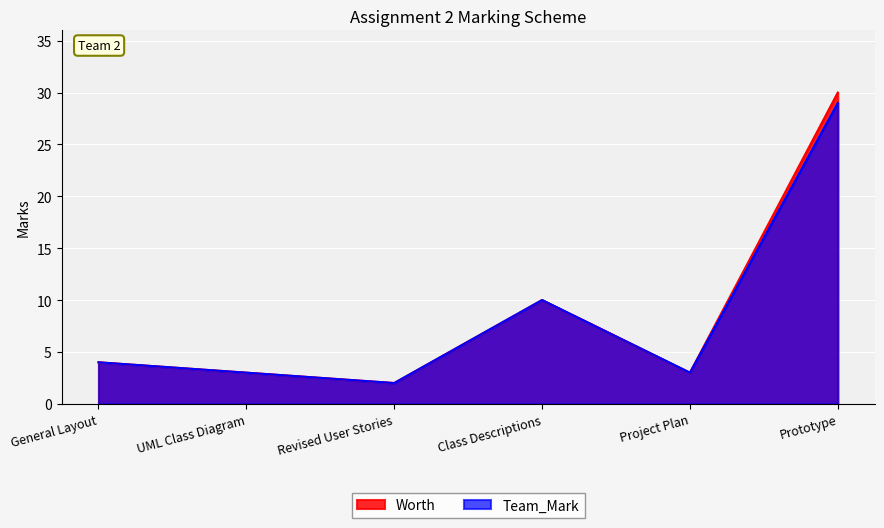

Rank the series at Project Plan from lowest to highest value.

Worth, Team_Mark